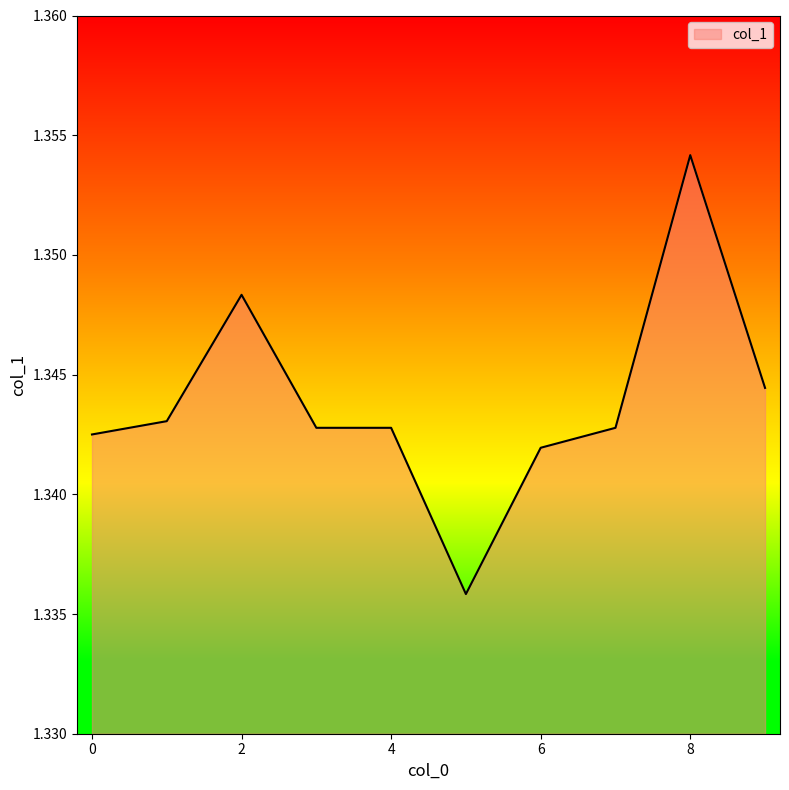

How many lines are shown in the chart?

1